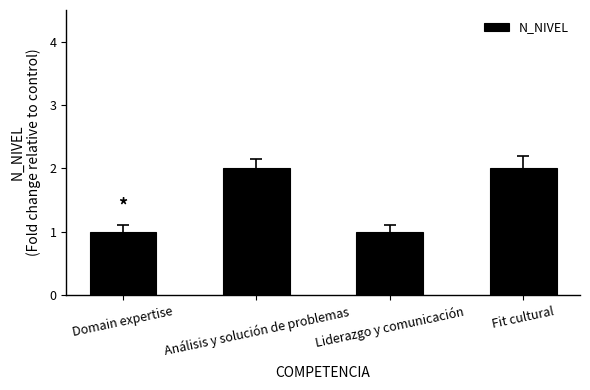

Is it true that the value at Fit cultural is 2?

True